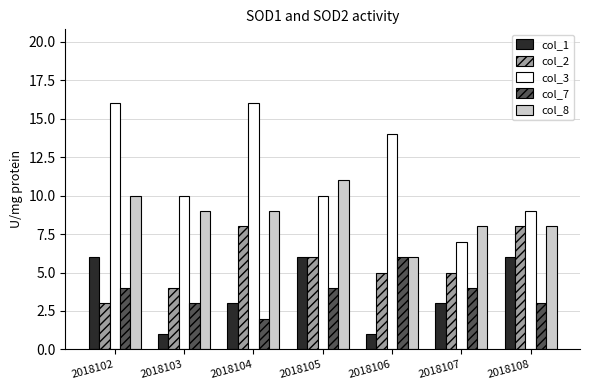

What is the sum of all col_3 values?

82